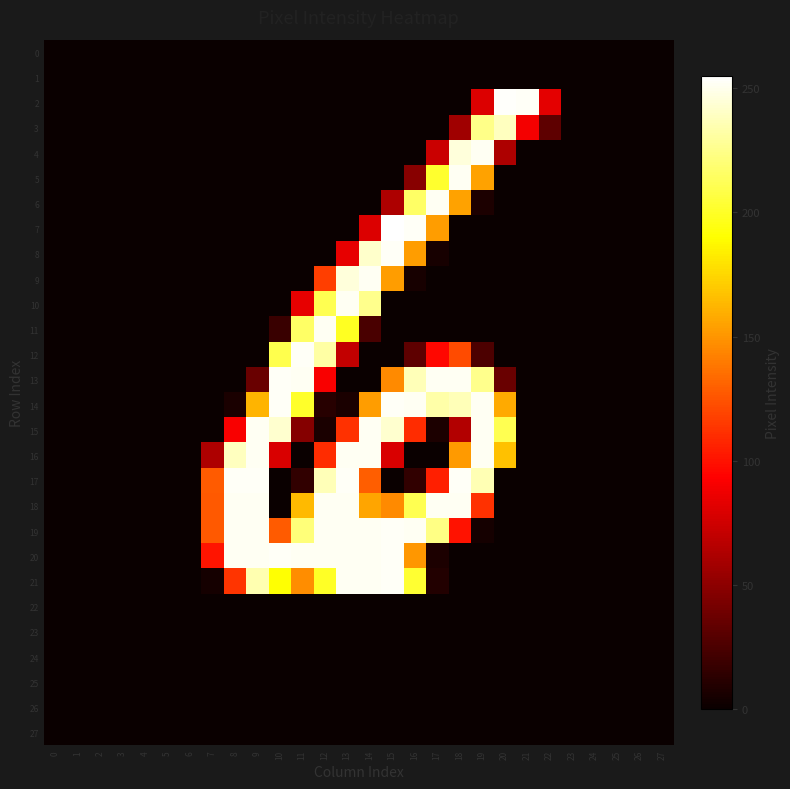

Which series has the widest spread of values?

7